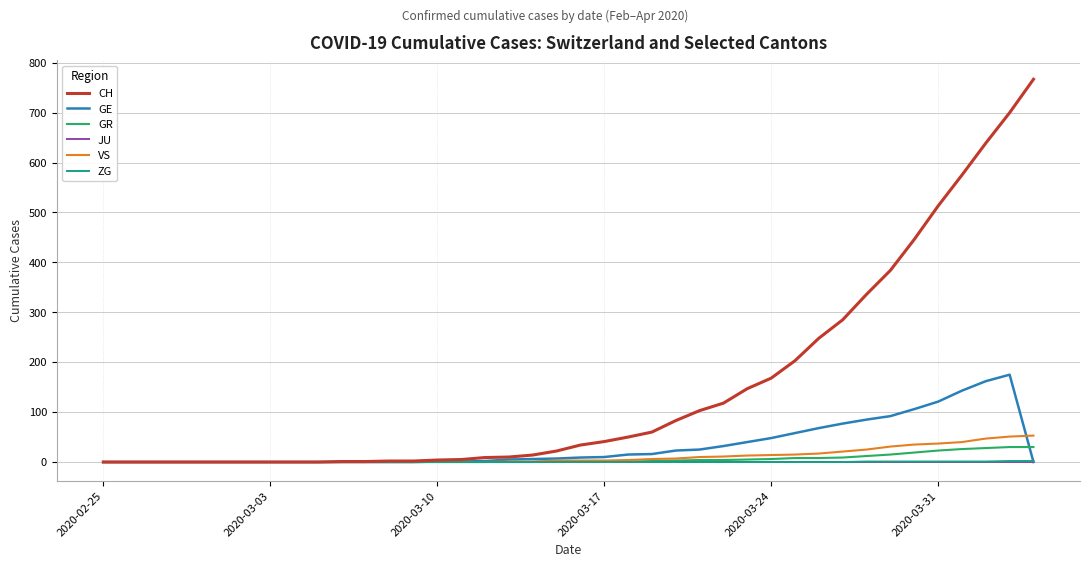

Which series has the widest spread of values?

CH